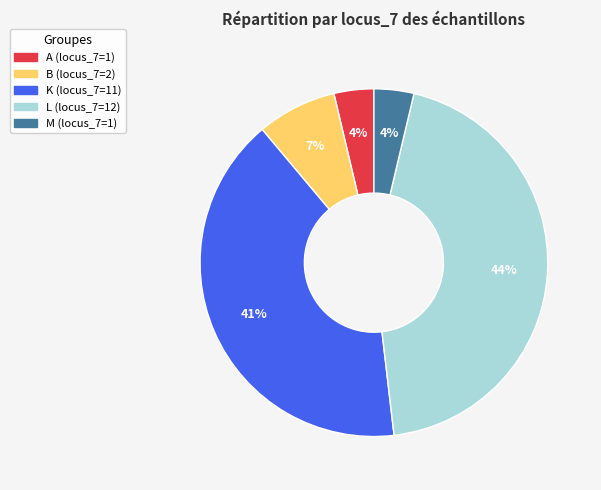

To the nearest percent, what portion does L represent?

44%